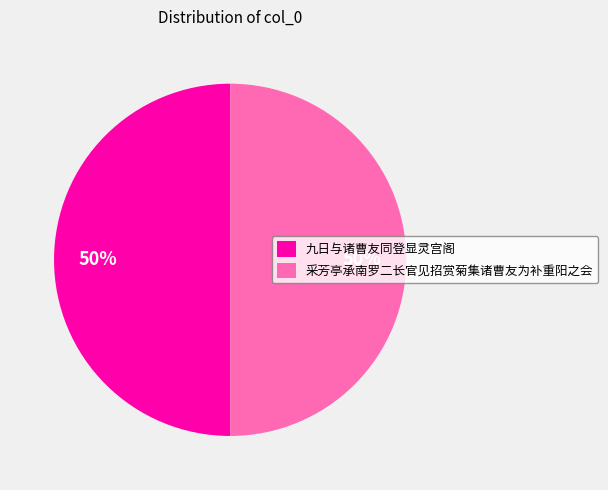

What is the ratio of the value at 九日与诸曹友同登显灵宫阁 to the value at 采芳亭承南罗二长官见招赏菊集诸曹友为补重阳之会?

1.0